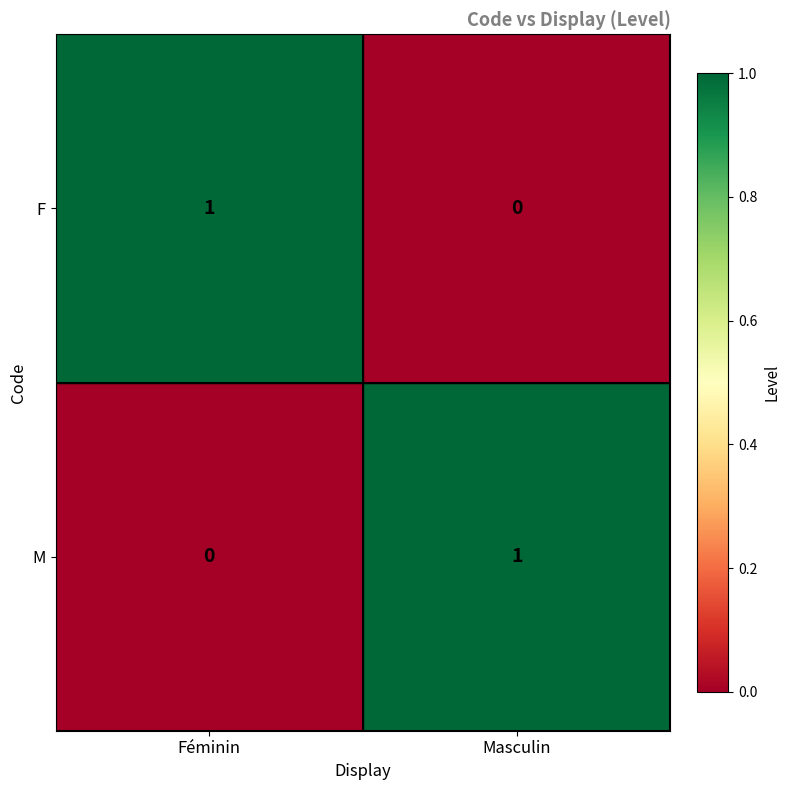

How many values in the F series are below 1?

1